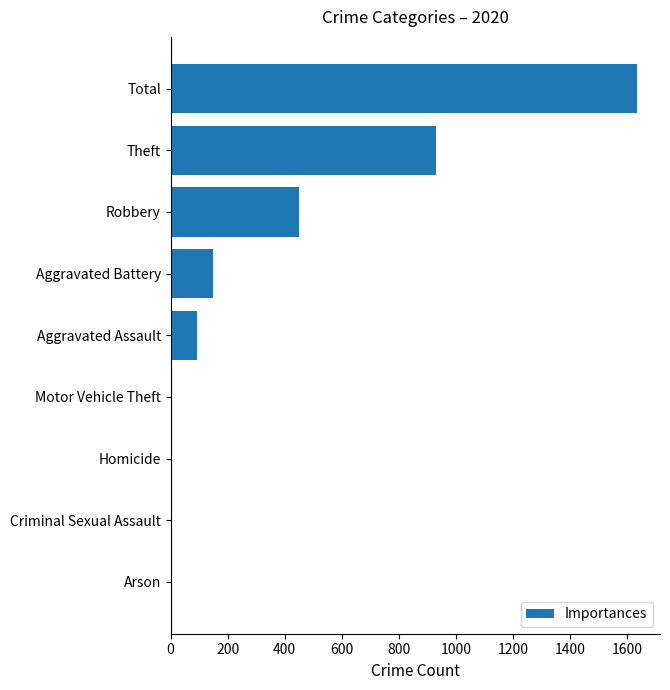

What is the sum of all values?

3268